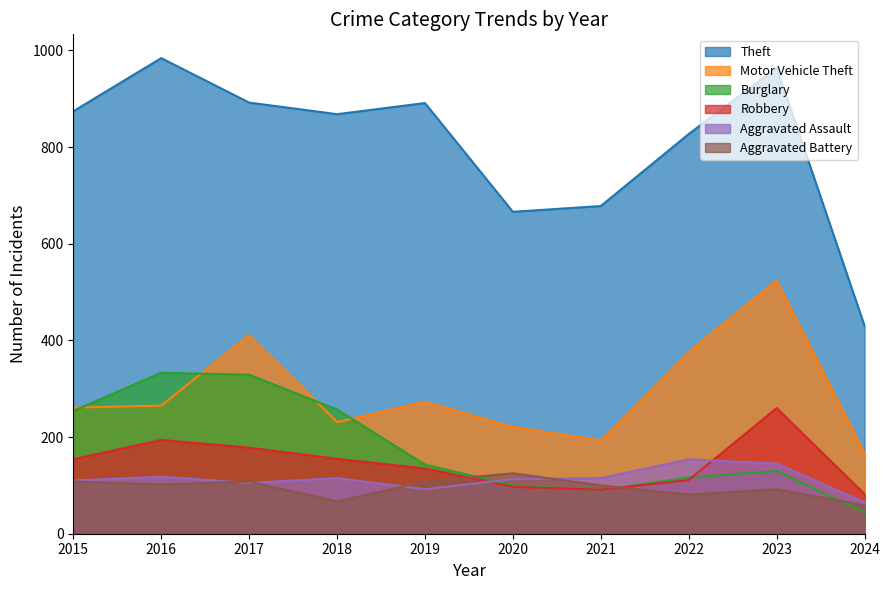

What is the sum of the Burglary values at 2015 and 2019?

397